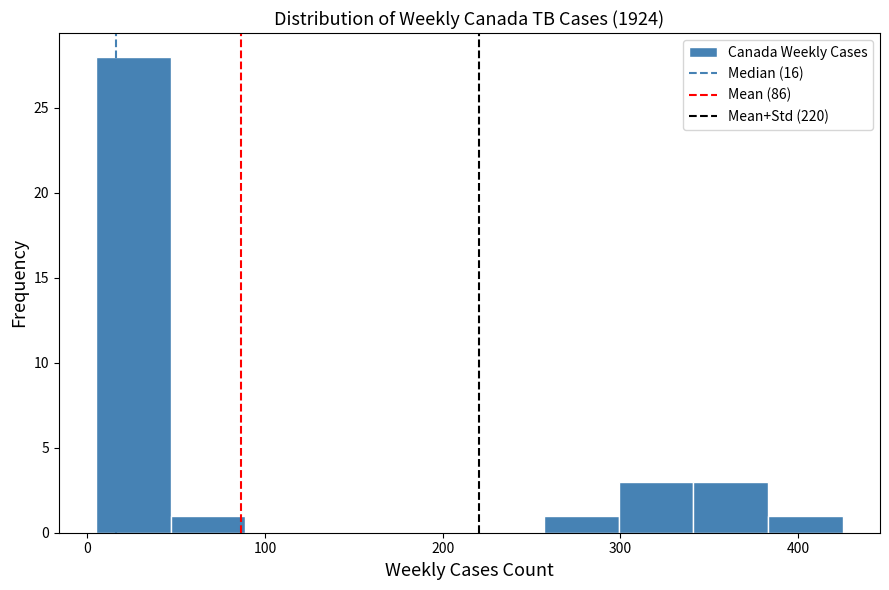

Over which range of the x-axis is the bar tallest?

5 to 47